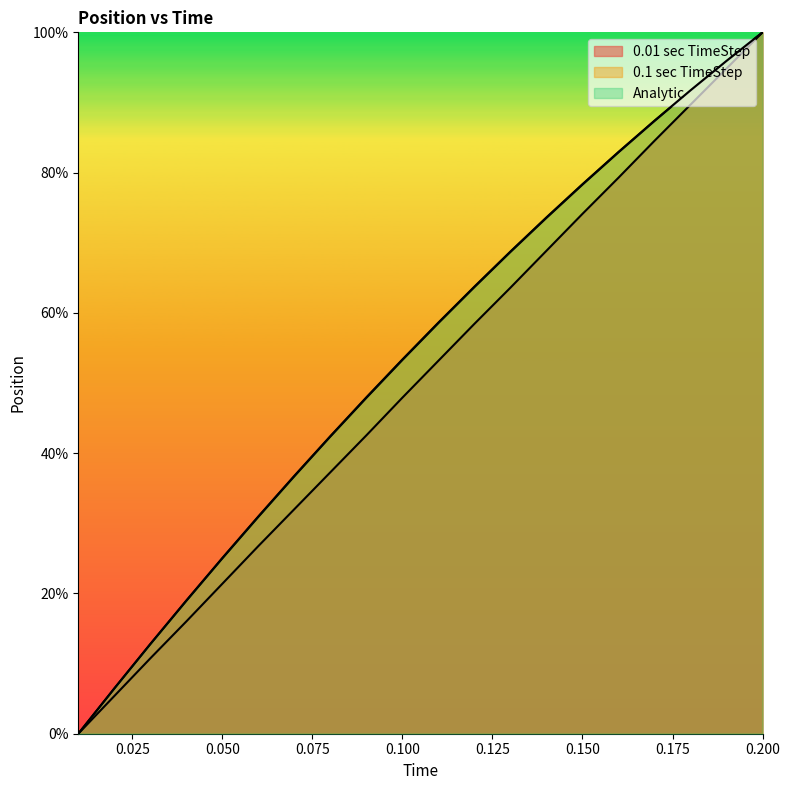

What is the difference between the maximum and second lowest values in the 0.01 sec TimeStep series?

94.6